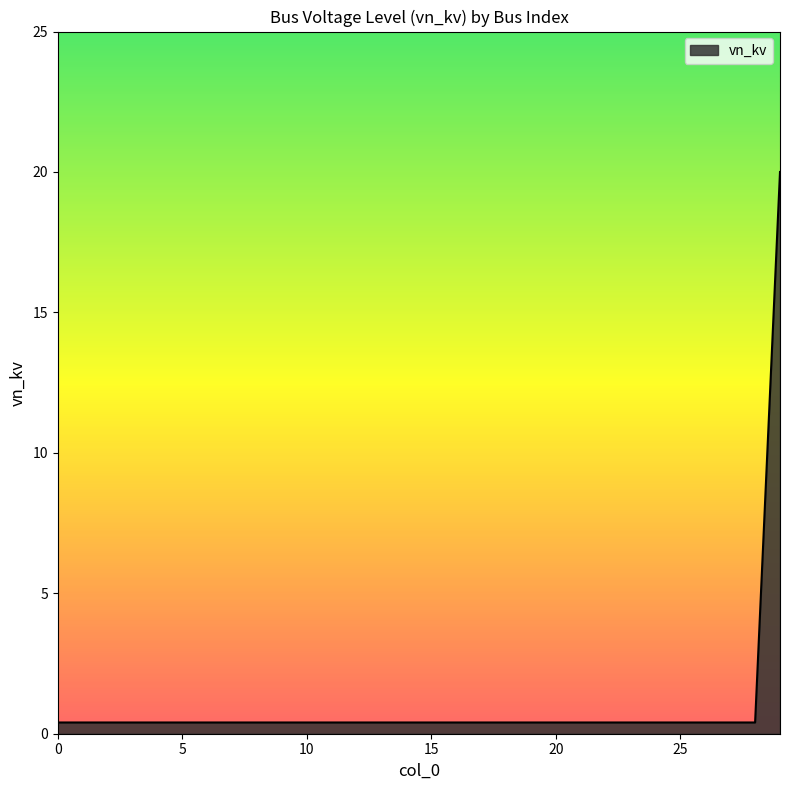

What is the maximum value shown in the chart?

20.0